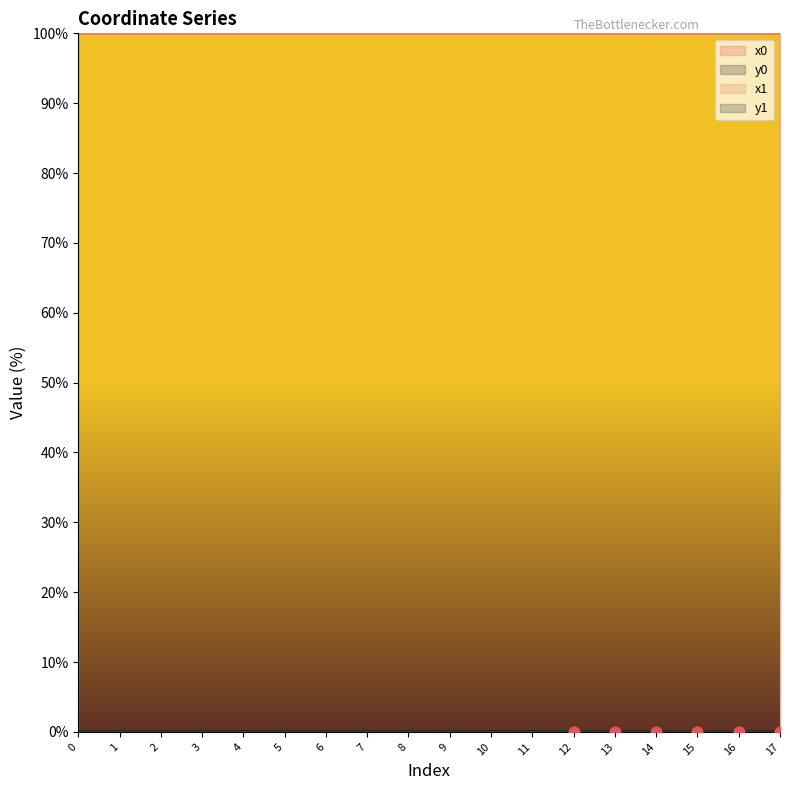

At how many categories does at least one series exceed 90?

18